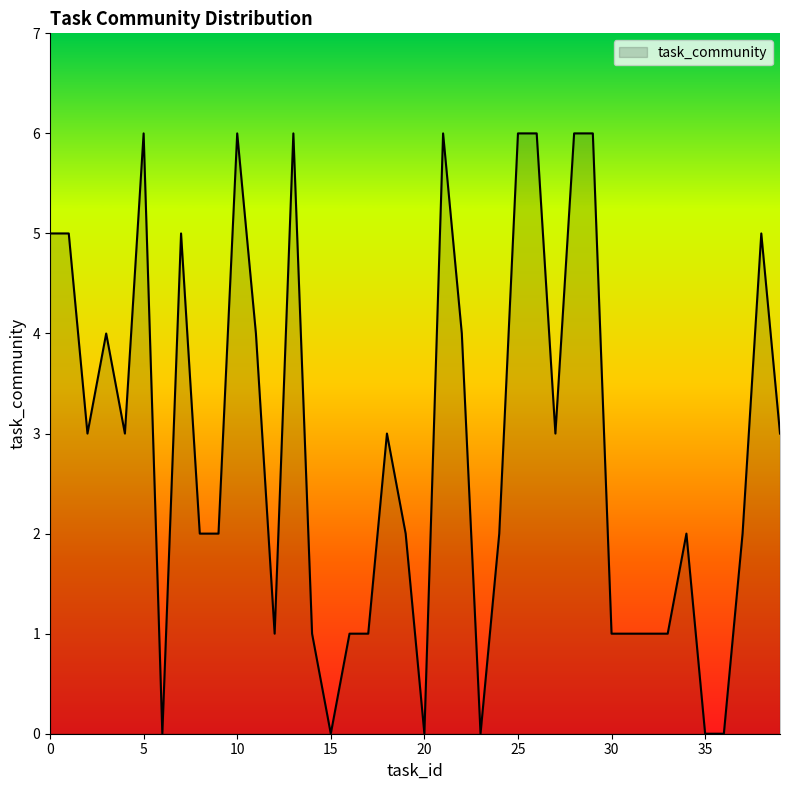

What is the sum of all values?

115